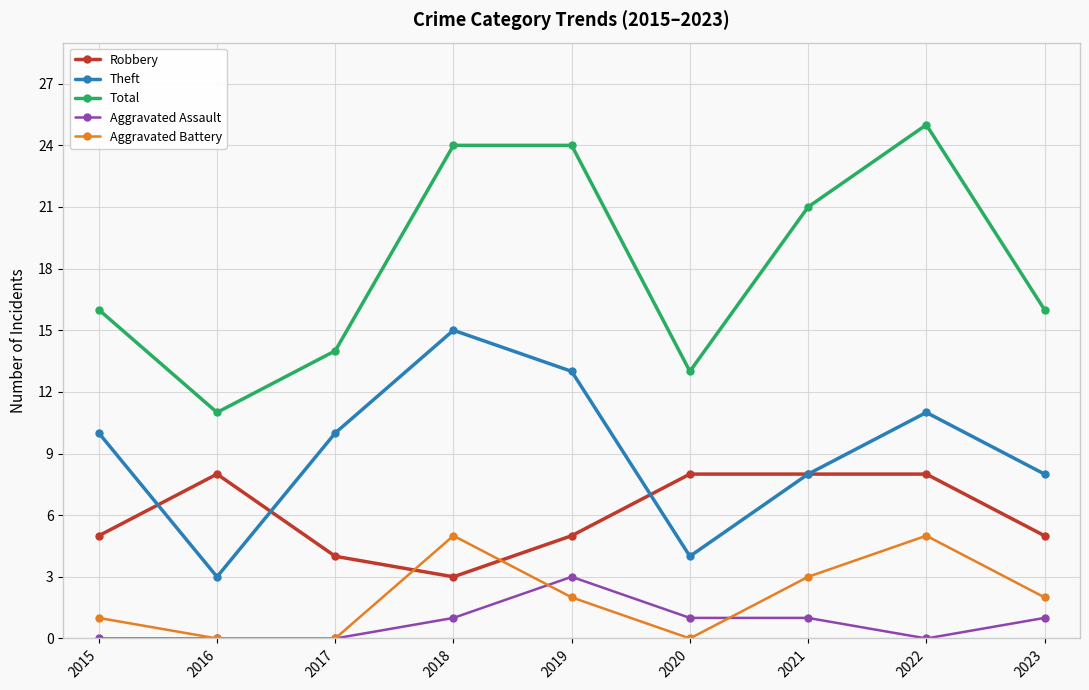

Reading right to left, transcribe all the data shown in this chart.

Robbery: 5	8	8	8	5	3	4	8	5
Theft: 8	11	8	4	13	15	10	3	10
Total: 16	25	21	13	24	24	14	11	16
Aggravated Assault: 1	0	1	1	3	1	0	0	0
Aggravated Battery: 2	5	3	0	2	5	0	0	1